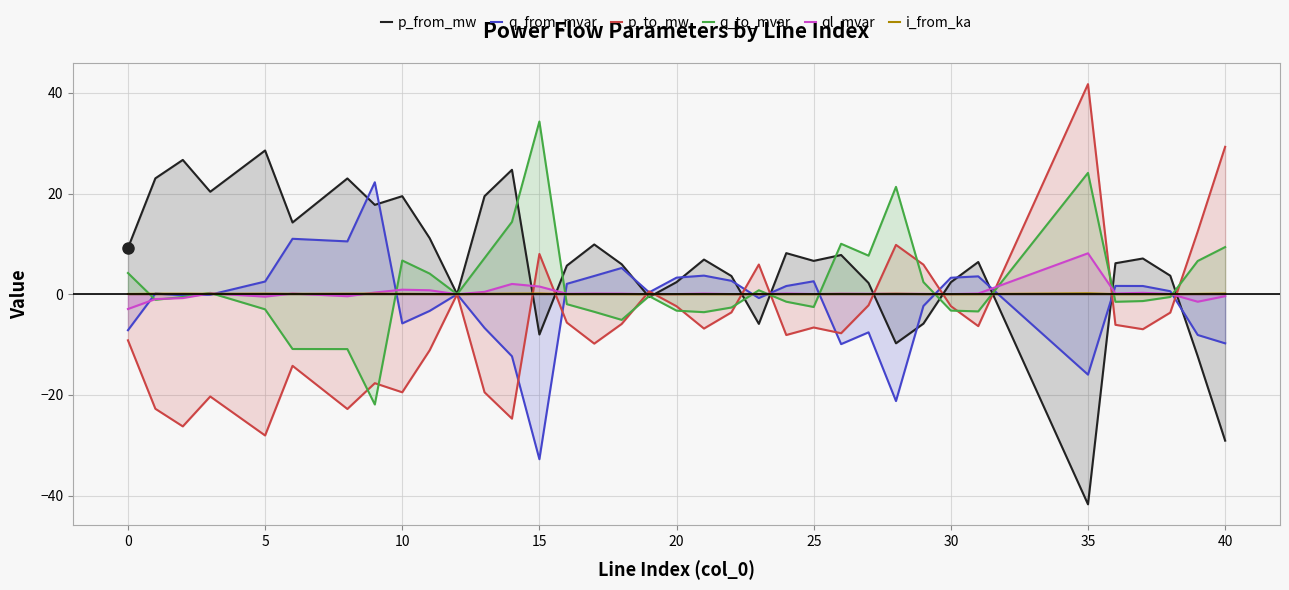

At which category does the chart reach its minimum across all series?

35